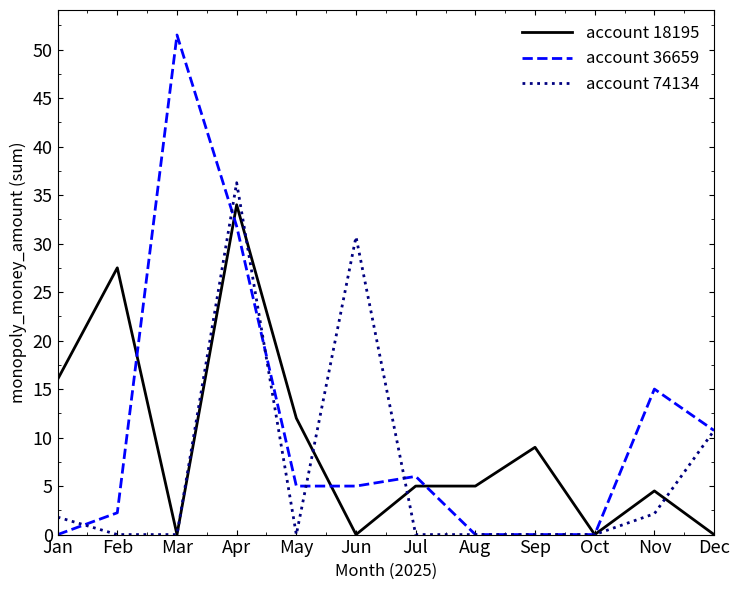

List the series in order of their peak value, highest first.

account 36659, account 74134, account 18195